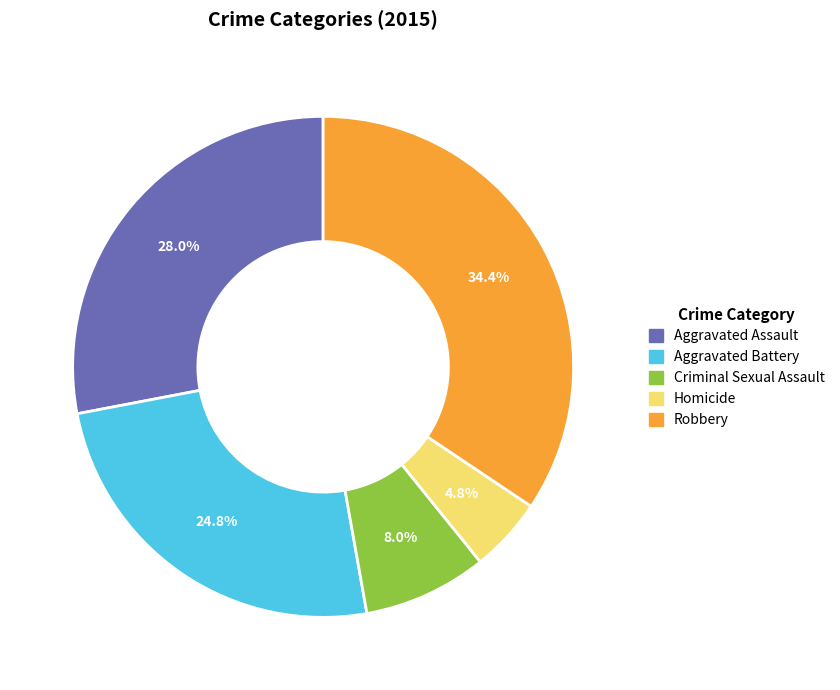

What is the total percentage of Aggravated Assault and Criminal Sexual Assault?

36.0%